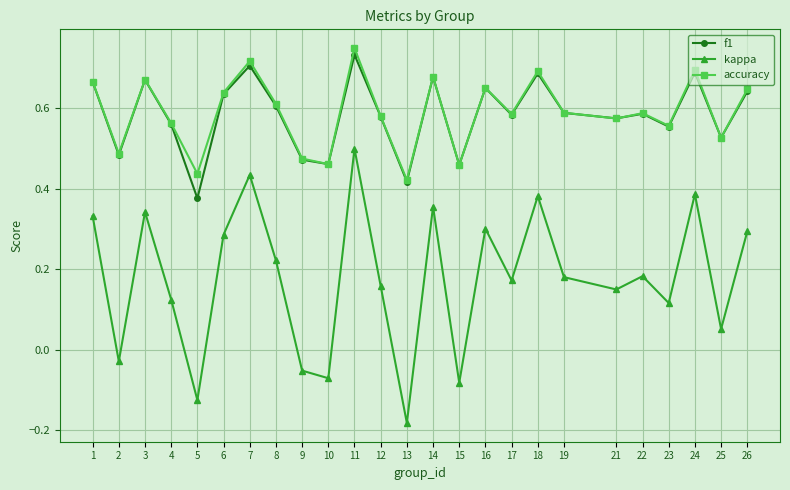

True or false: accuracy and kappa intersect in this chart.

False